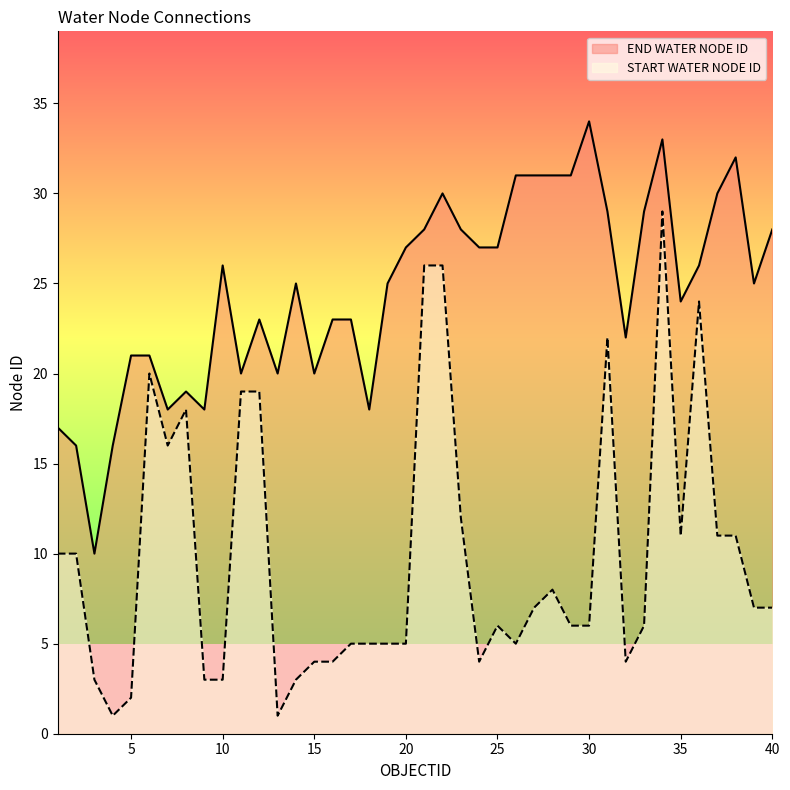

True or false: START WATER NODE ID and END WATER NODE ID cross at least once.

False